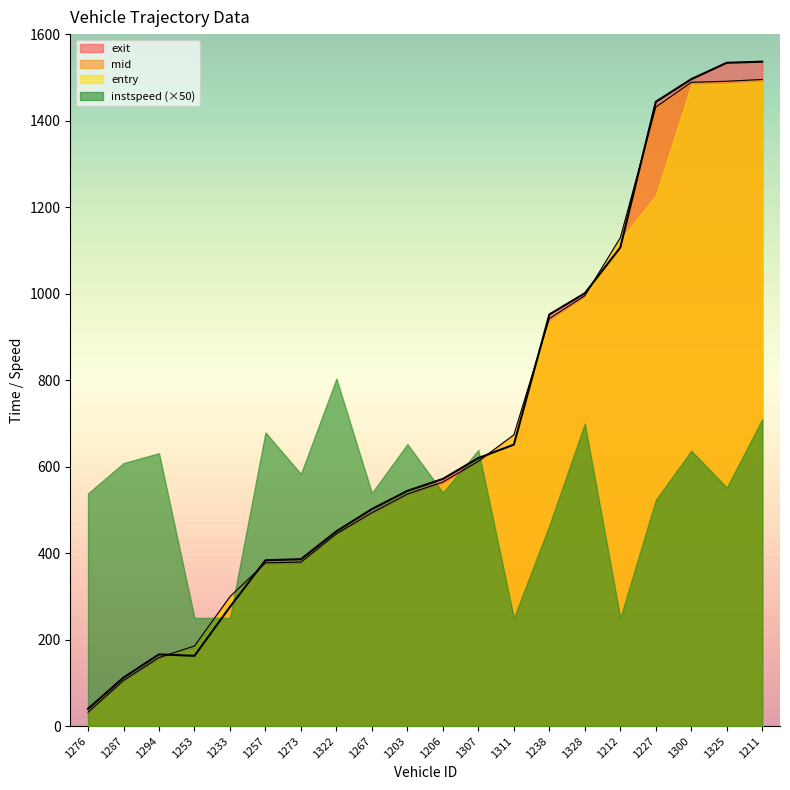

What position from the left is 1206?

11